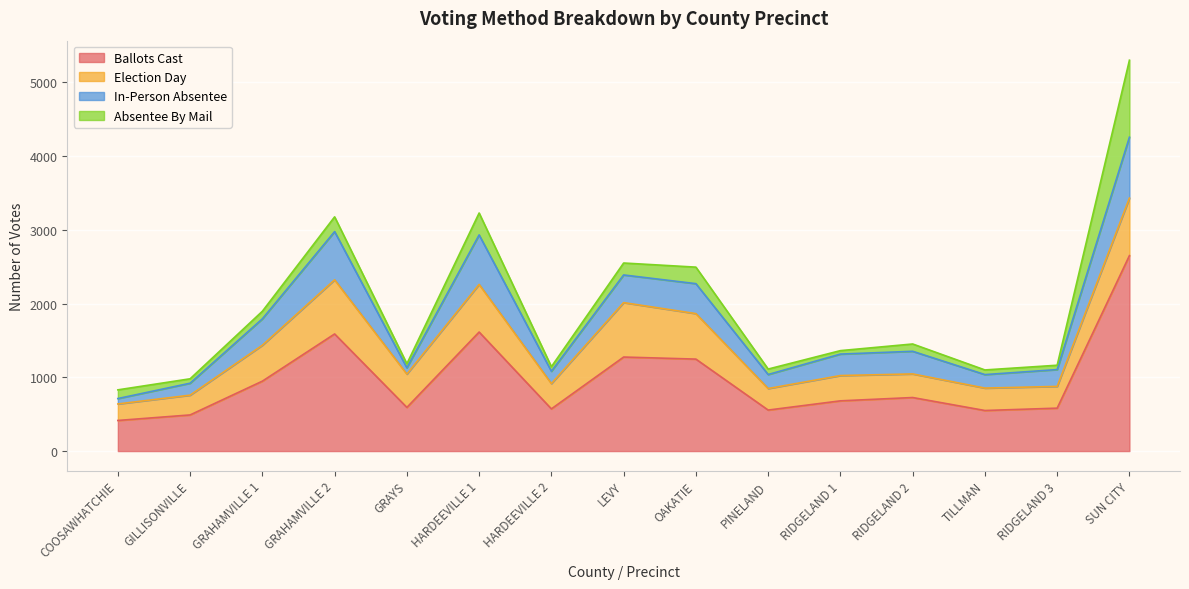

At which category does In-Person Absentee reach its first local valley?

GRAYS